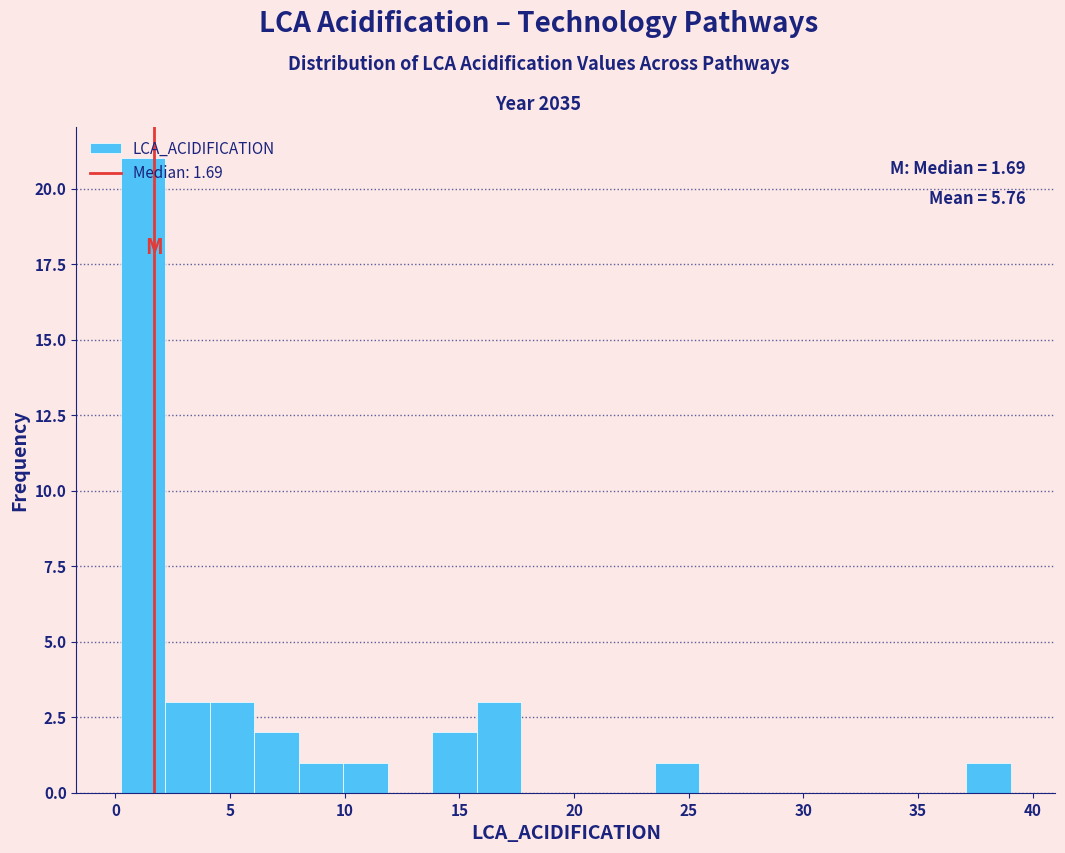

Around what value on the x-axis is the tallest bar? Give the approximate position of its centre, as read against the axis.

1.0